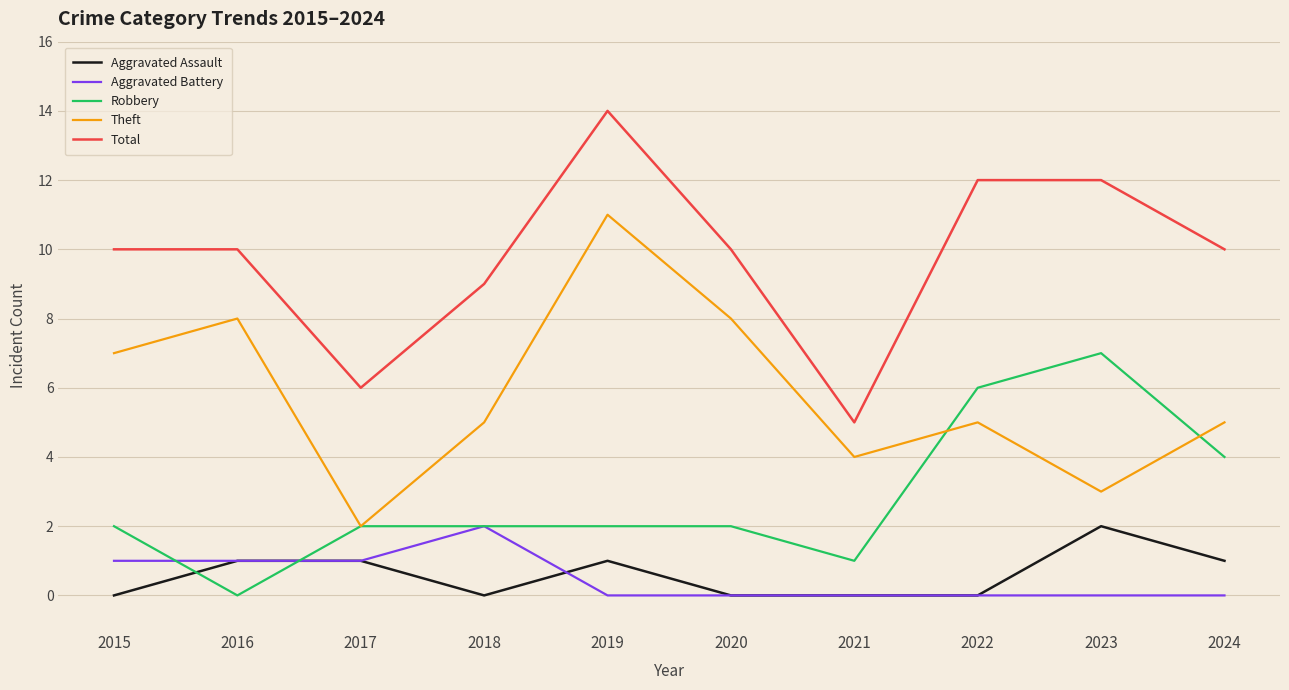

How many intersections are there between Aggravated Assault and Robbery?

2